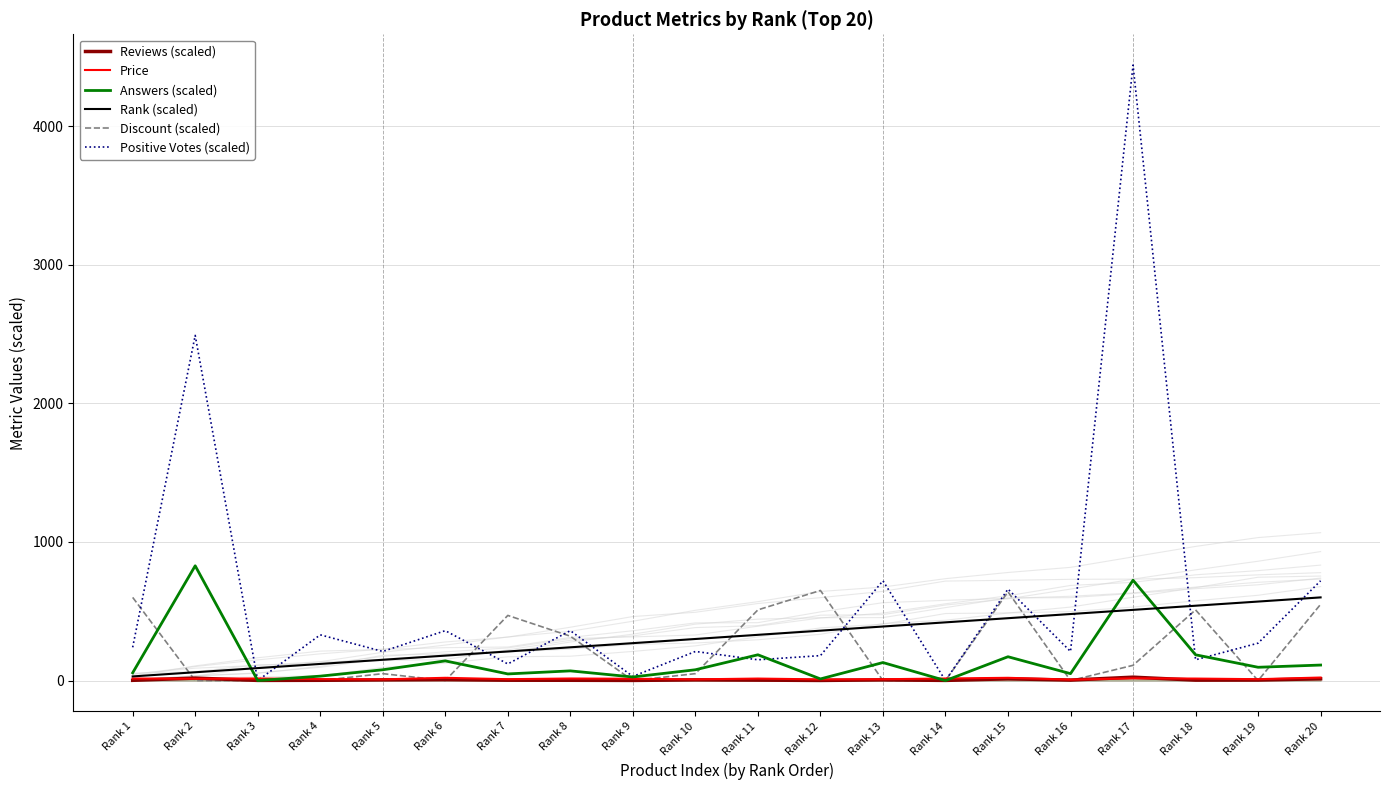

Which category has the highest value in the Price series?

Rank 20